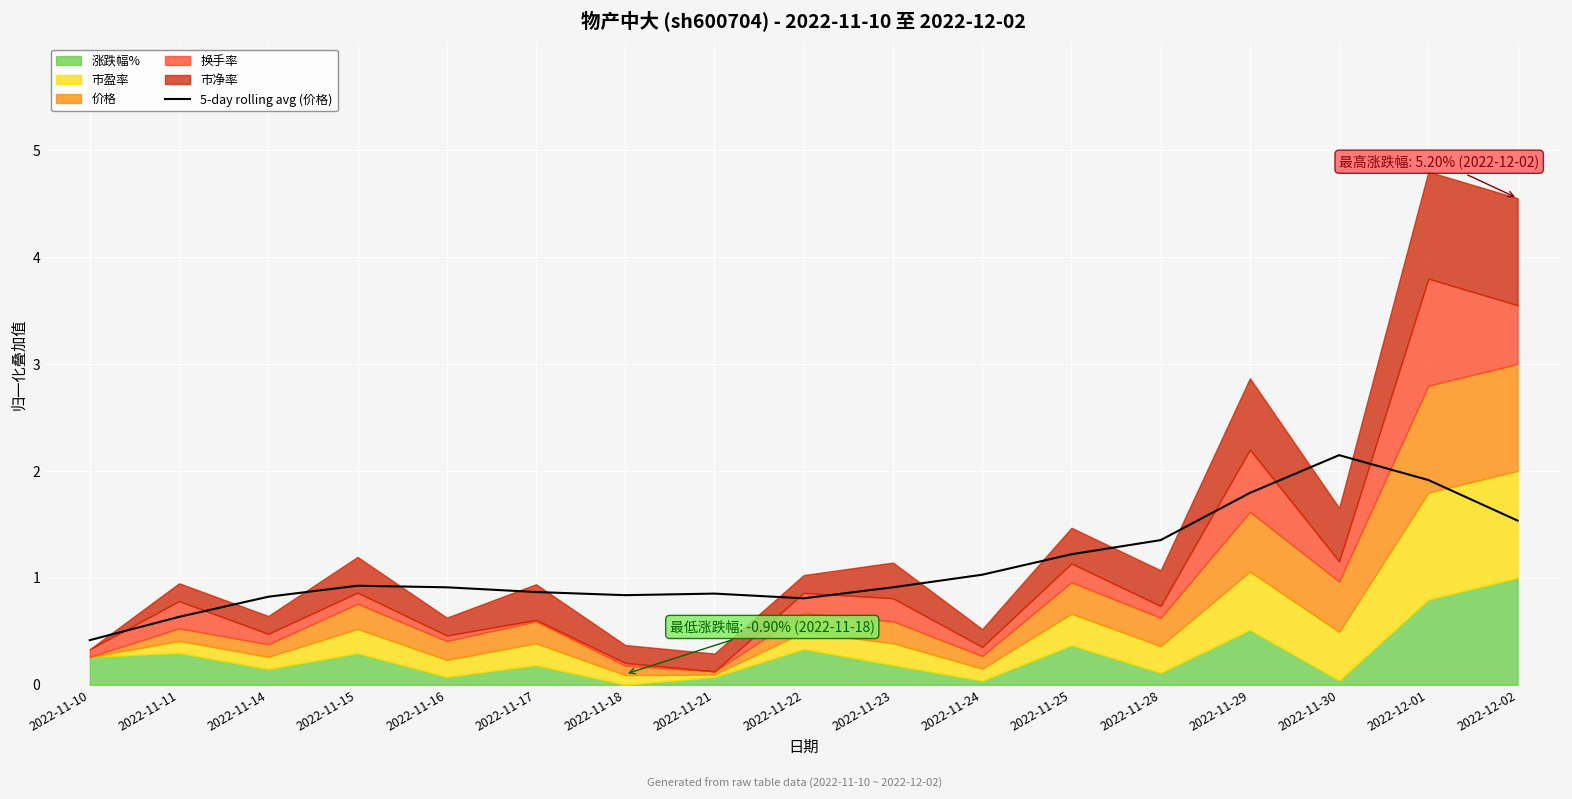

What is the difference between the maximum and second lowest values?

1.5